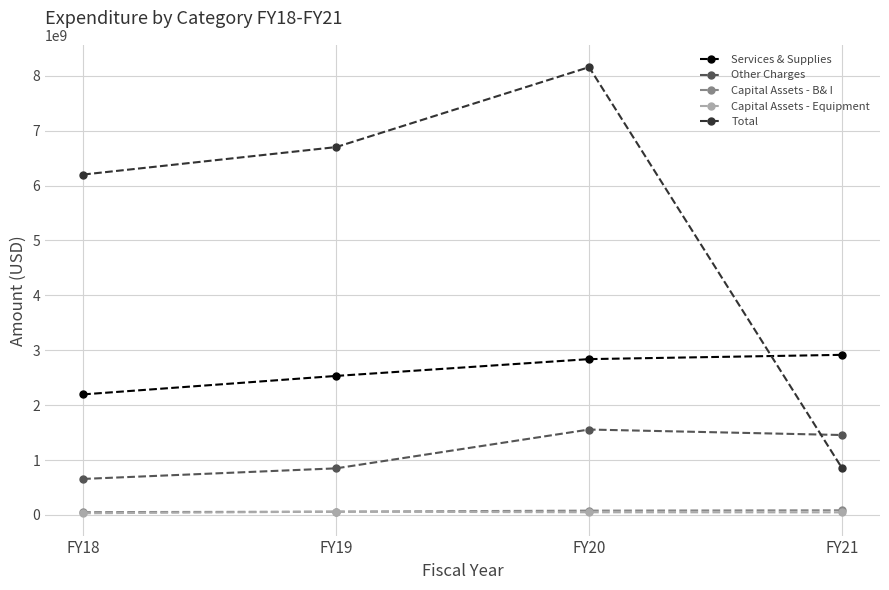

In Total, how many points are higher than both neighbors (excluding endpoints)?

1